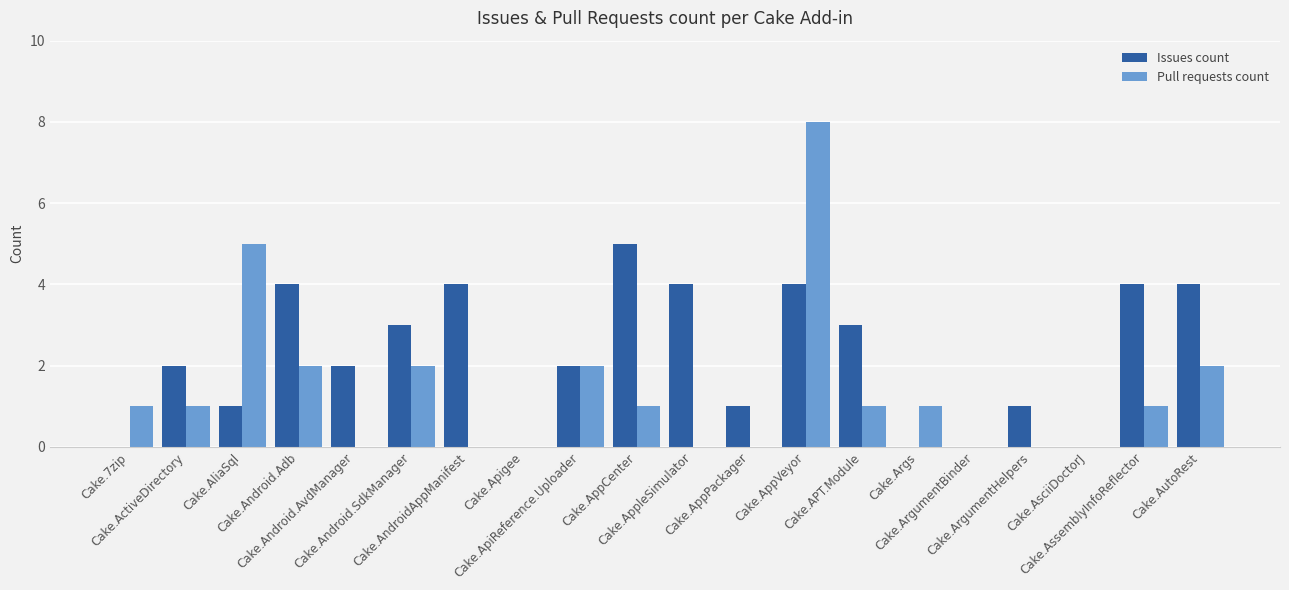

What is the maximum value shown in the chart?

8